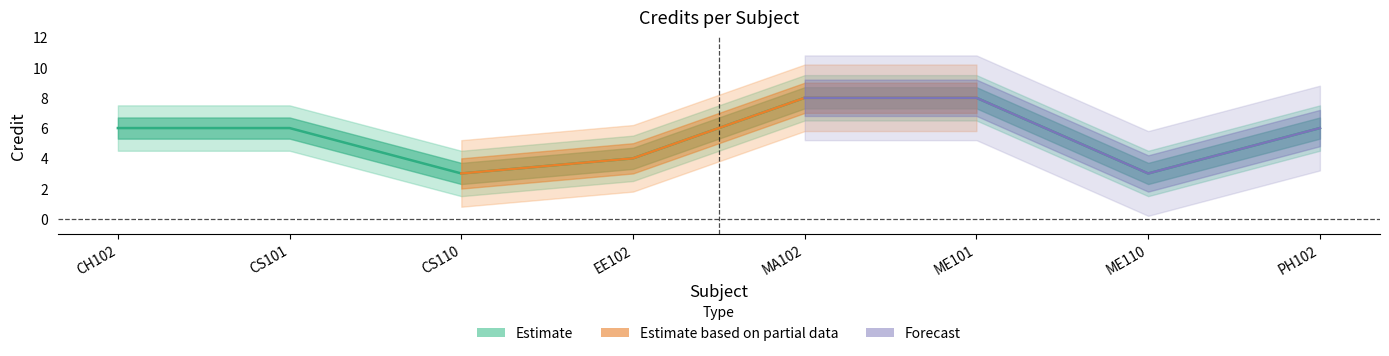

Count the values in the range 4 to 8.

6